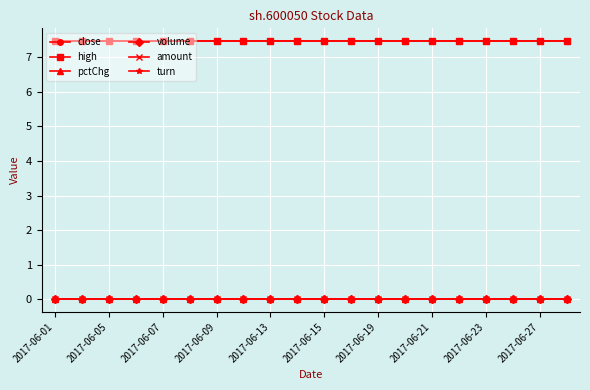

What is the highest value of the close series?

7.5